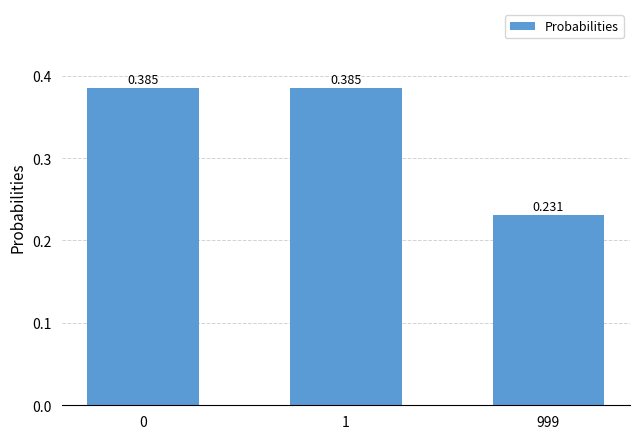

How many categories are shown in the chart?

3